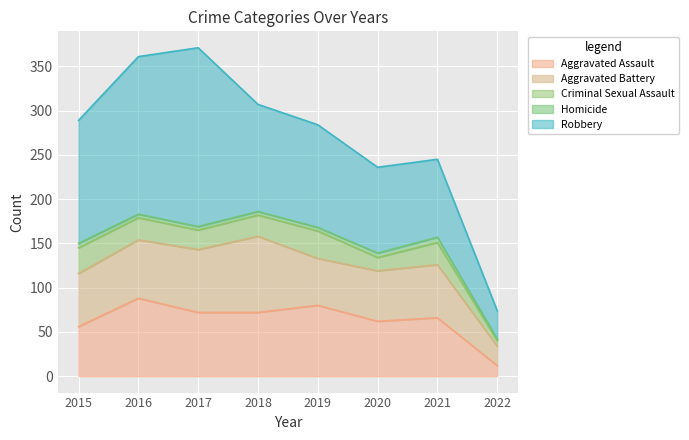

How many categories are shown in the chart?

8